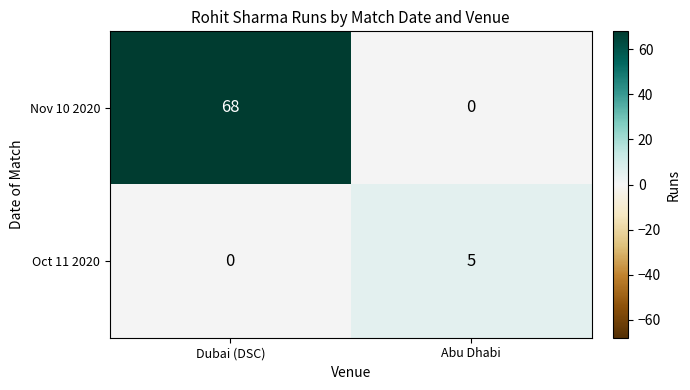

Reading left to right, transcribe all the data shown in this chart.

Nov 10 2020: 68	0
Oct 11 2020: 0	5